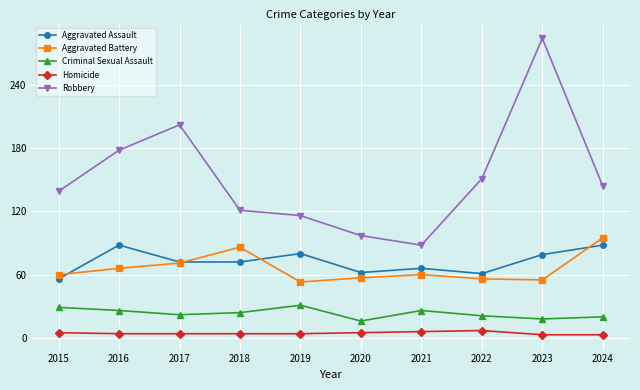

How many categories are shown in the chart?

10